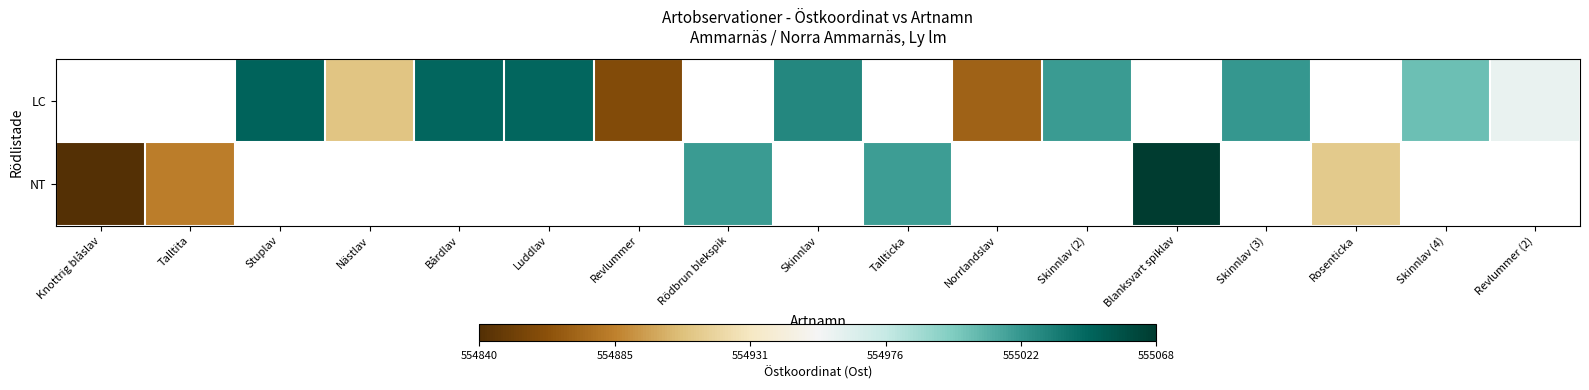

At Luddlav, list the series in order from largest to smallest.

LC, NT